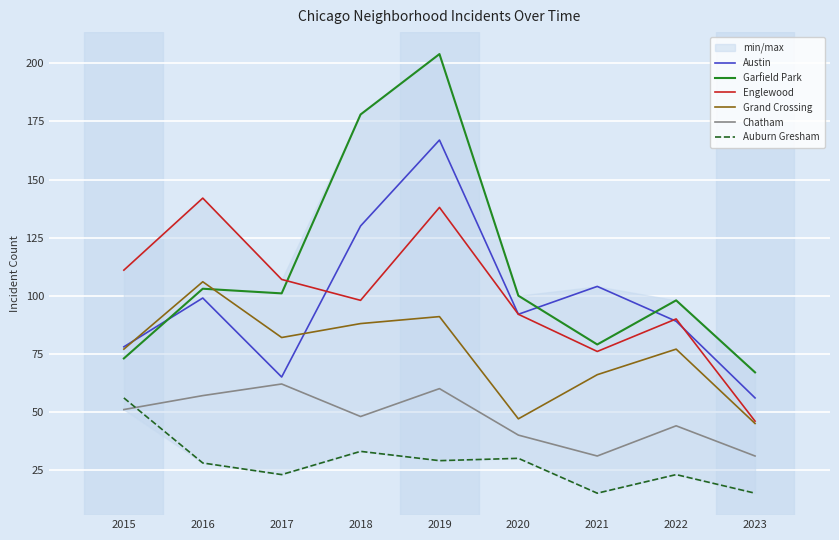

How many data points does each series have?

9